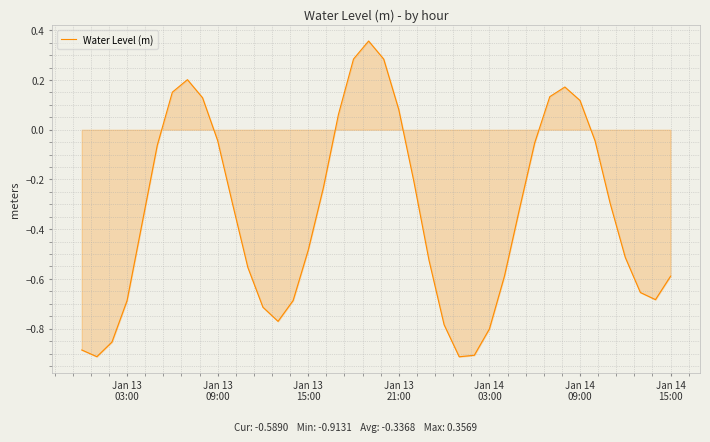

What is the difference between the maximum and minimum values?

1.3